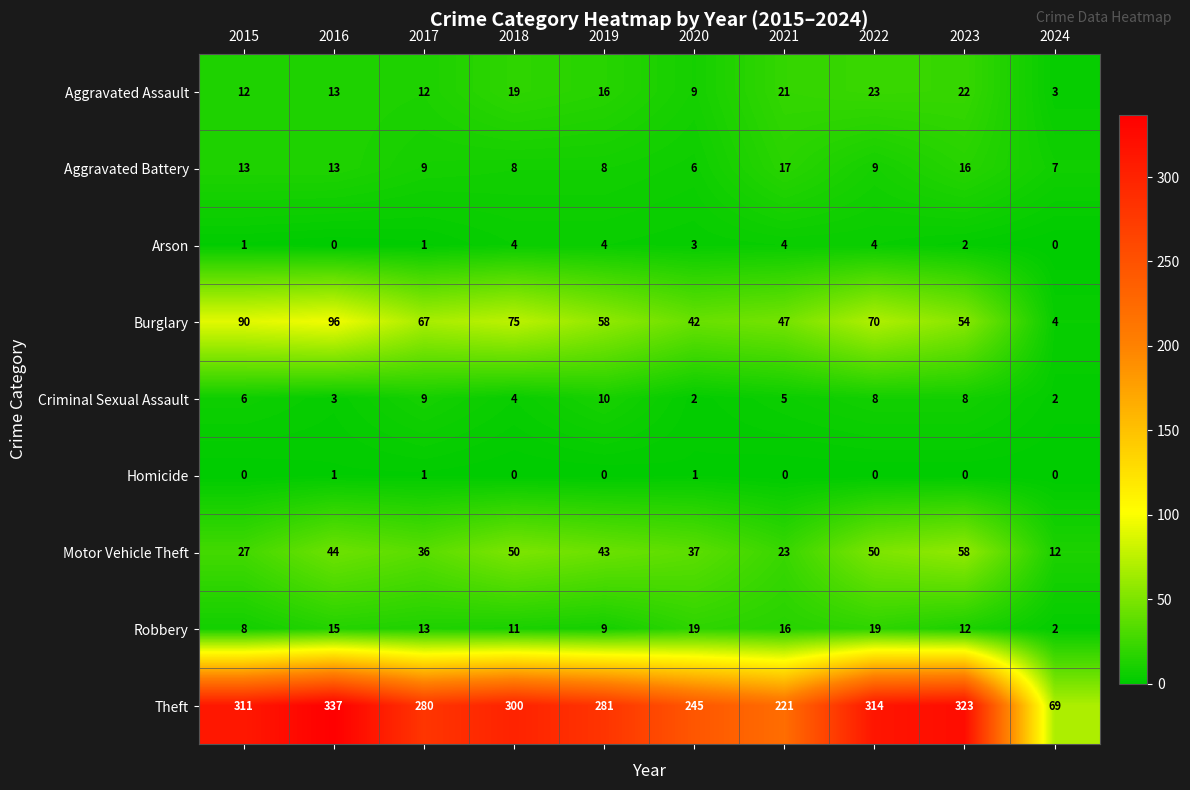

What is the difference between the highest and lowest values at 2020?

244